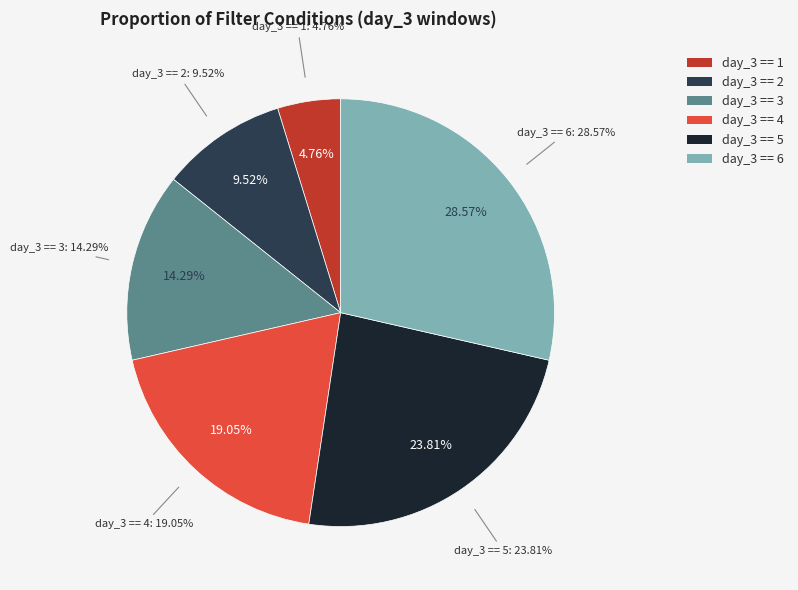

To the nearest percent, what percentage of the pie is day_3 == 6?

29%